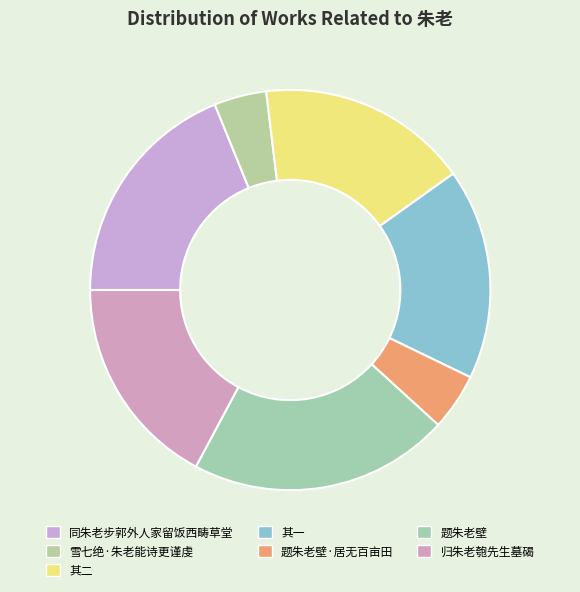

How many slices are in this pie chart?

7